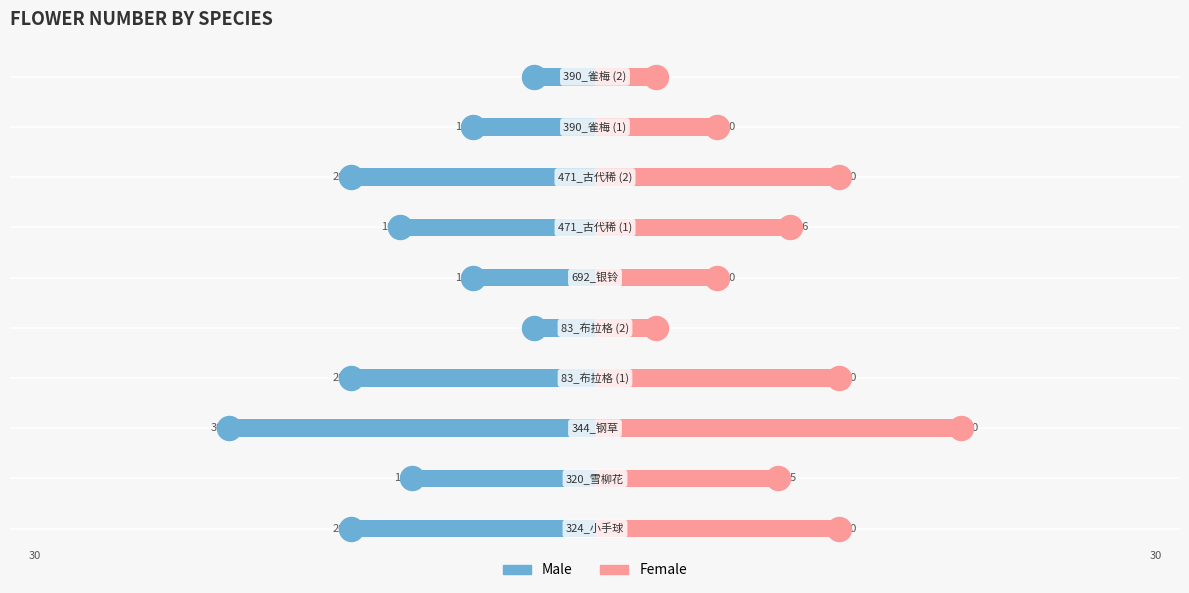

What are all the series names shown in the legend?

Male, Female